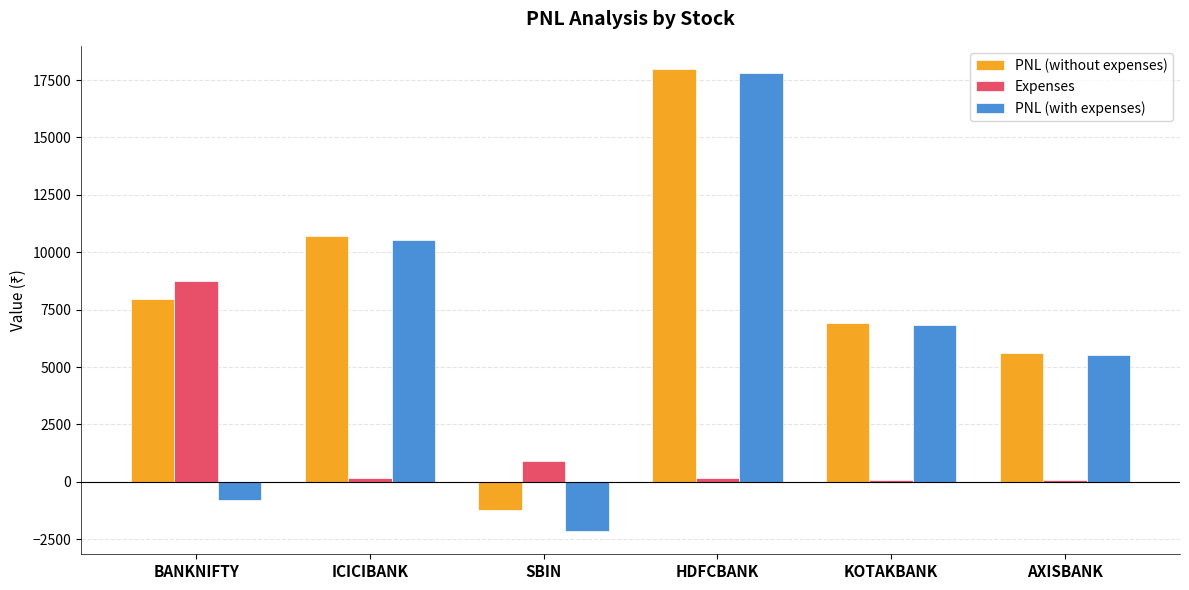

What is the average value of the PNL (without expenses) series?

7984.5